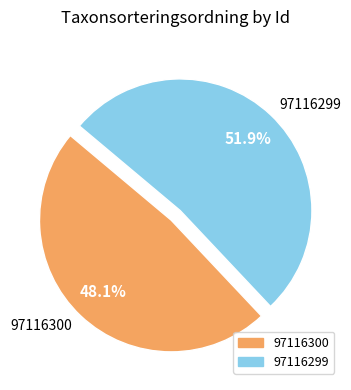

What percentage is the 97116299 slice, to the nearest percent?

52%